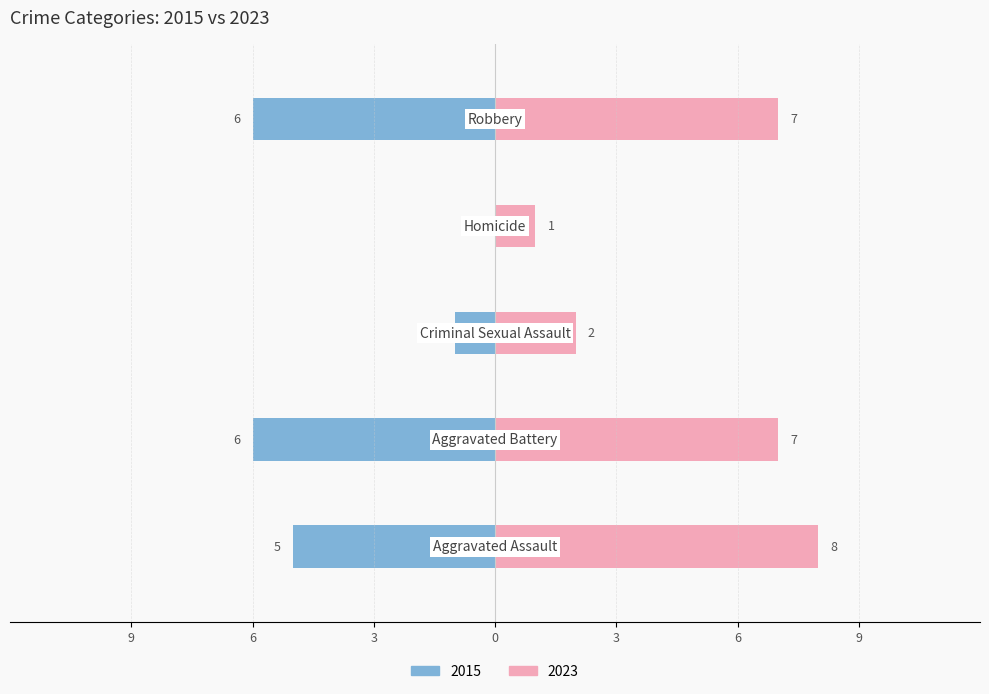

Reading left to right, transcribe all the data shown in this chart.

2015: Aggravated Assault=-5	Aggravated Battery=-6	Criminal Sexual Assault=-1	Homicide=0	Robbery=-6
2023: Aggravated Assault=8	Aggravated Battery=7	Criminal Sexual Assault=2	Homicide=1	Robbery=7